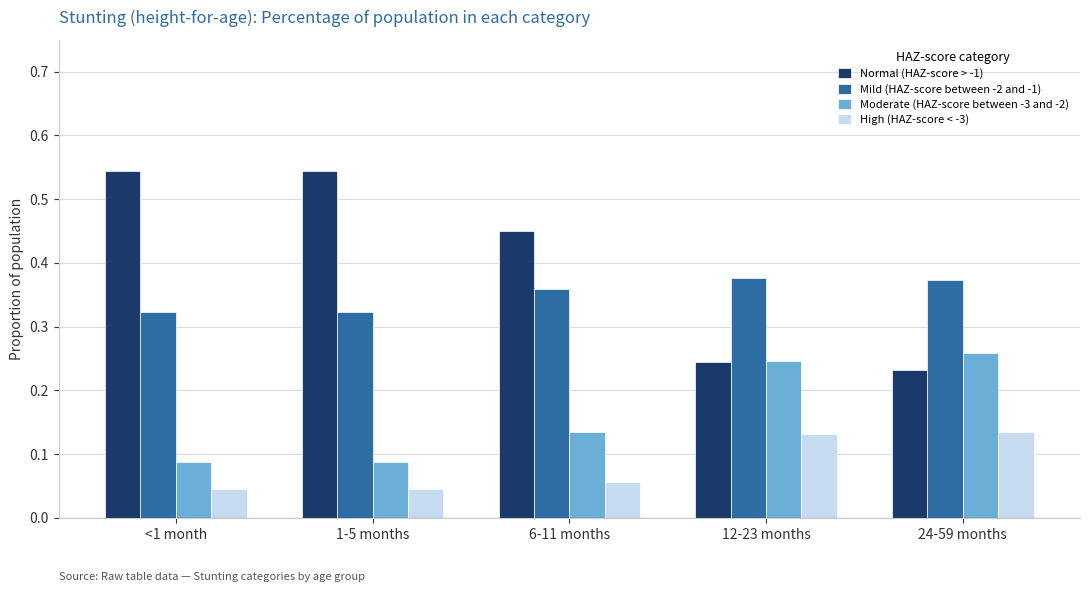

Is the value of Normal (HAZ-score > -1) at 1-5 months greater than the value of Mild (HAZ-score between -2 and -1) at 1-5 months?

Yes